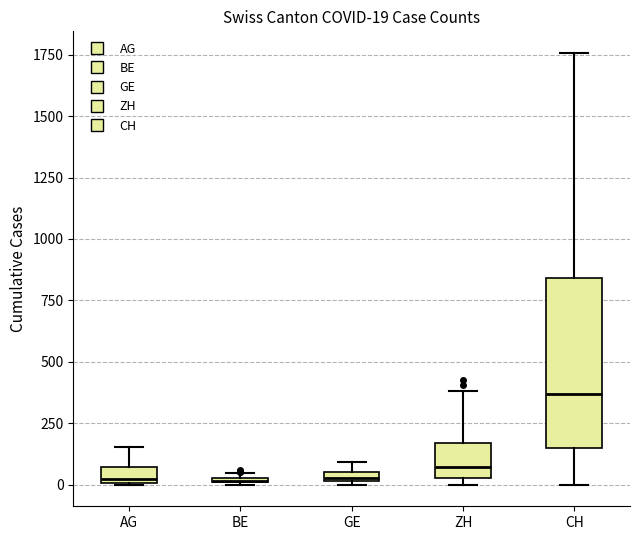

Which box is the tallest, from its lower edge to its upper edge?

CH